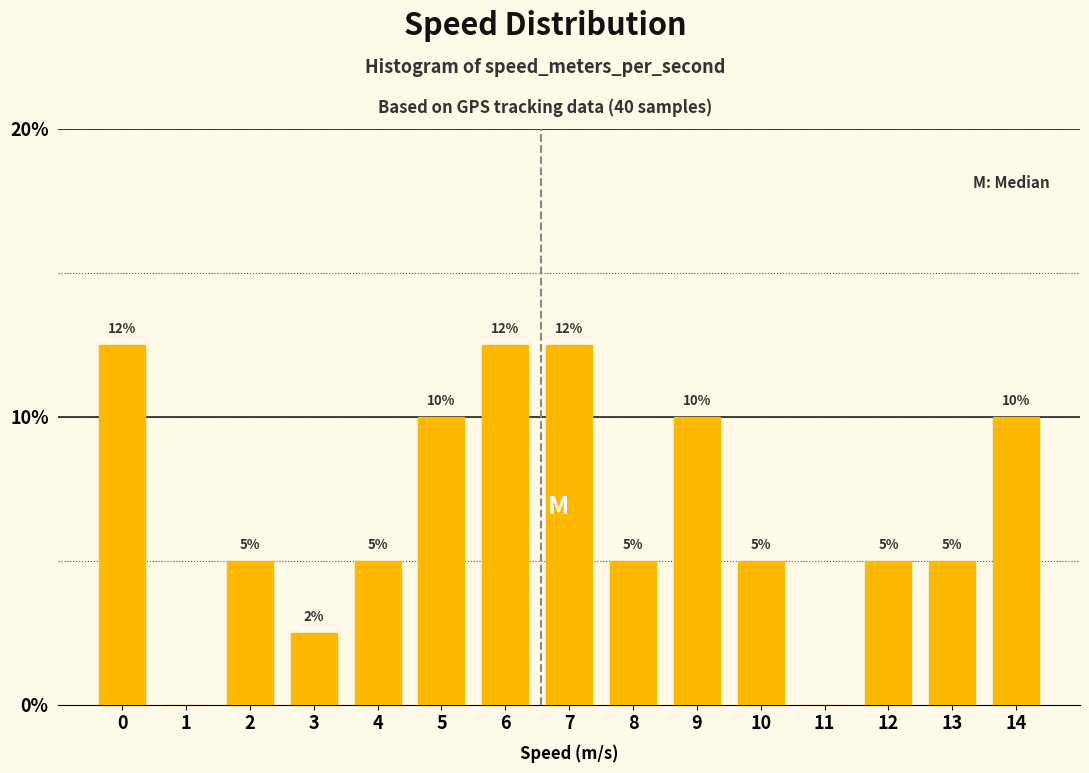

Read the value at 9.

10.0